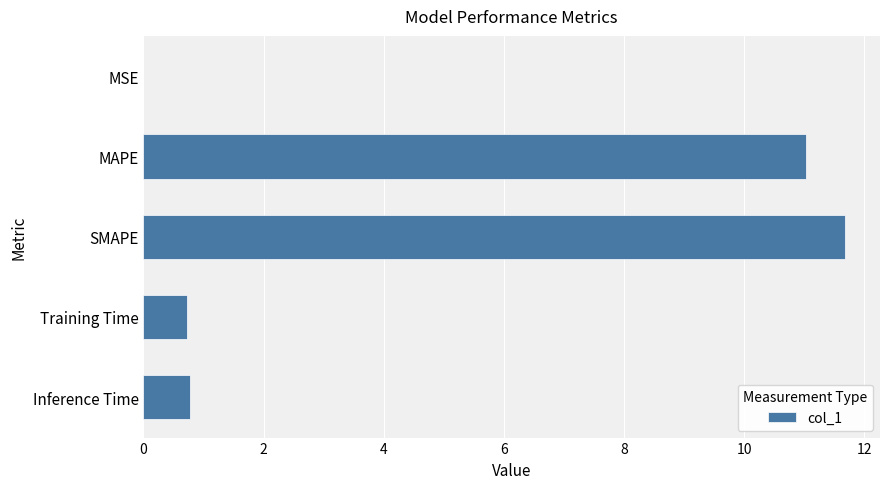

True or false: the data shows 11.7 at SMAPE.

True